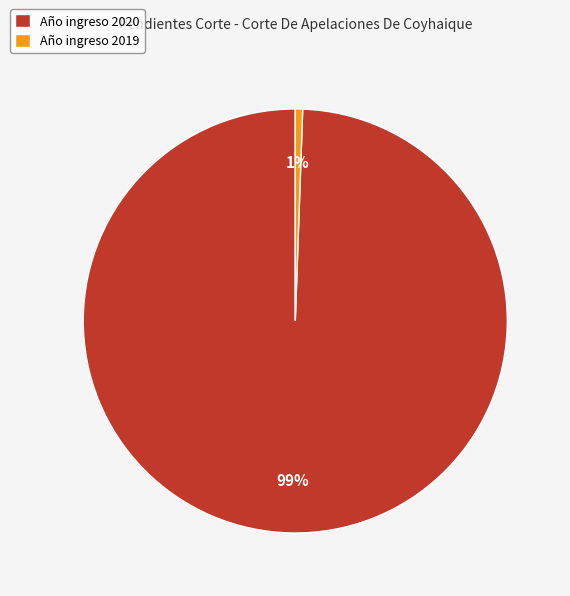

To the nearest percent, what is the average slice percentage?

50%